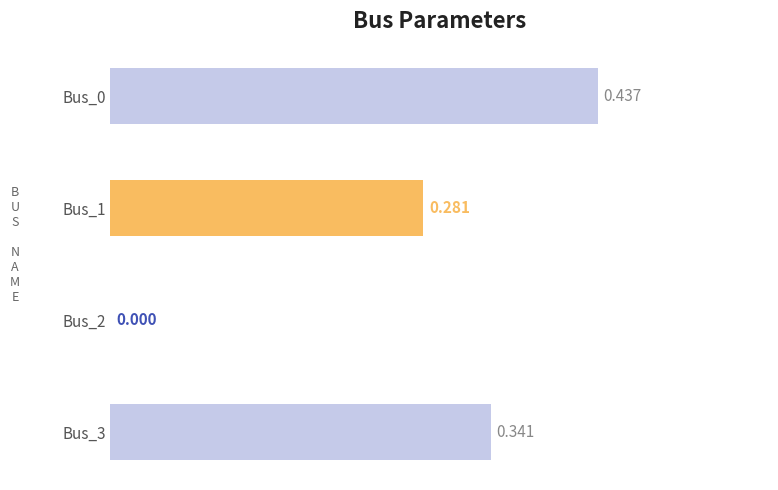

How many distinct data groups are displayed?

1